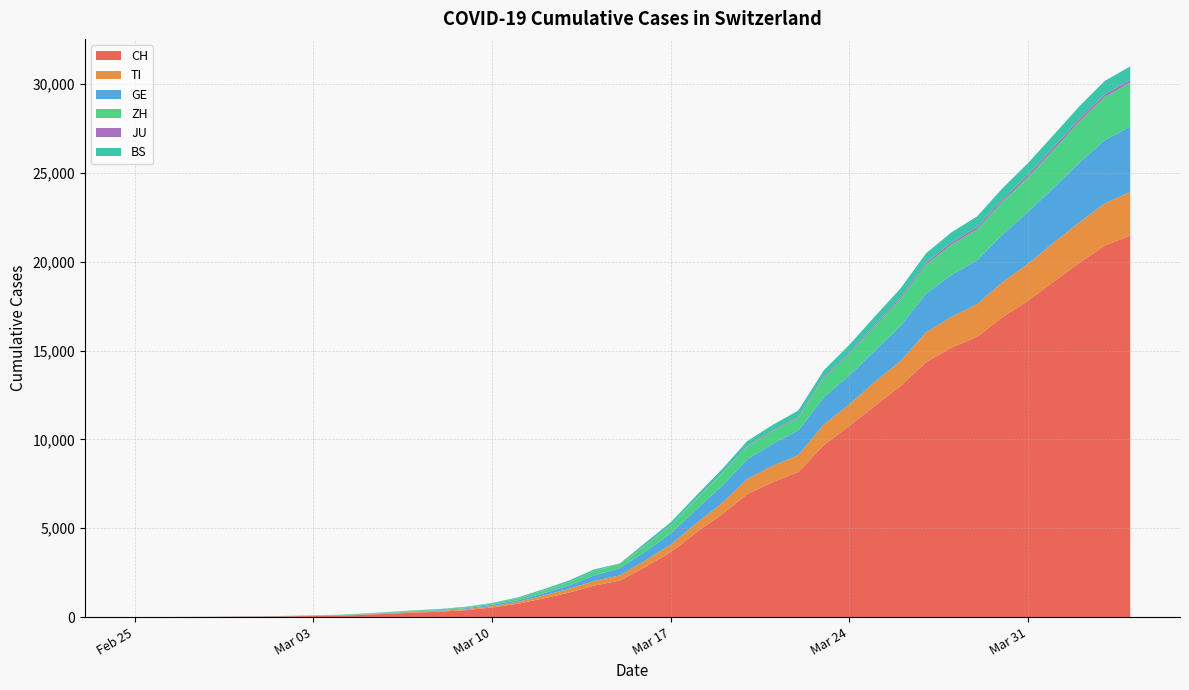

Reading left to right, transcribe all the data shown in this chart.

CH: 2020-02-25=0	2020-02-26=2	2020-02-27=6	2020-02-28=13	2020-02-29=22	2020-03-01=30	2020-03-02=42	2020-03-03=61	2020-03-04=84	2020-03-05=126	2020-03-06=194	2020-03-07=252	2020-03-08=304	2020-03-09=391	2020-03-10=542	2020-03-11=749	2020-03-12=1046	2020-03-13=1374	2020-03-14=1769	2020-03-15=2053	2020-03-16=2818	2020-03-17=3652	2020-03-18=4768	2020-03-19=5765	2020-03-20=6924	2020-03-21=7599	2020-03-22=8173	2020-03-23=9680	2020-03-24=10767	2020-03-25=11891	2020-03-26=13005	2020-03-27=14338	2020-03-28=15170	2020-03-29=15768	2020-03-30=16884	2020-03-31=17801	2020-04-01=18868	2020-04-02=19934	2020-04-03=20900	2020-04-04=21470
TI: 2020-02-25=0	2020-02-26=1	2020-02-27=1	2020-02-28=1	2020-02-29=2	2020-03-01=2	2020-03-02=4	2020-03-03=8	2020-03-04=13	2020-03-05=25	2020-03-06=28	2020-03-07=41	2020-03-08=49	2020-03-09=61	2020-03-10=75	2020-03-11=108	2020-03-12=163	2020-03-13=206	2020-03-14=265	2020-03-15=293	2020-03-16=368	2020-03-17=426	2020-03-18=511	2020-03-19=638	2020-03-20=849	2020-03-21=916	2020-03-22=945	2020-03-23=1162	2020-03-24=1209	2020-03-25=1354	2020-03-26=1401	2020-03-27=1688	2020-03-28=1727	2020-03-29=1837	2020-03-30=1962	2020-03-31=2091	2020-04-01=2195	2020-04-02=2271	2020-04-03=2377	2020-04-04=2442
GE: 2020-02-25=0	2020-02-26=1	2020-02-27=1	2020-02-28=4	2020-02-29=7	2020-03-01=10	2020-03-02=11	2020-03-03=14	2020-03-04=14	2020-03-05=17	2020-03-06=21	2020-03-07=32	2020-03-08=40	2020-03-09=50	2020-03-10=75	2020-03-11=91	2020-03-12=123	2020-03-13=197	2020-03-14=310	2020-03-15=403	2020-03-16=497	2020-03-17=633	2020-03-18=778	2020-03-19=967	2020-03-20=1110	2020-03-21=1241	2020-03-22=1383	2020-03-23=1532	2020-03-24=1632	2020-03-25=1755	2020-03-26=1981	2020-03-27=2169	2020-03-28=2365	2020-03-29=2472	2020-03-30=2682	2020-03-31=2914	2020-04-01=3094	2020-04-02=3354	2020-04-03=3553	2020-04-04=3685
ZH: 2020-02-25=0	2020-02-26=0	2020-02-27=2	2020-02-28=2	2020-02-29=6	2020-03-01=7	2020-03-02=11	2020-03-03=14	2020-03-04=16	2020-03-05=24	2020-03-06=30	2020-03-07=35	2020-03-08=41	2020-03-09=50	2020-03-10=63	2020-03-11=102	2020-03-12=141	2020-03-13=164	2020-03-14=219	2020-03-15=251	2020-03-16=327	2020-03-17=430	2020-03-18=569	2020-03-19=680	2020-03-20=712	2020-03-21=712	2020-03-22=712	2020-03-23=1076	2020-03-24=1224	2020-03-25=1371	2020-03-26=1503	2020-03-27=1630	2020-03-28=1704	2020-03-29=1736	2020-03-30=1862	2020-03-31=1953	2020-04-01=2142	2020-04-02=2306	2020-04-03=2434	2020-04-04=2467
JU: 2020-02-25=0	2020-02-26=0	2020-02-27=1	2020-02-28=1	2020-02-29=1	2020-03-01=1	2020-03-02=1	2020-03-03=2	2020-03-04=2	2020-03-05=4	2020-03-06=4	2020-03-07=5	2020-03-08=5	2020-03-09=7	2020-03-10=7	2020-03-11=7	2020-03-12=12	2020-03-13=17	2020-03-14=18	2020-03-15=19	2020-03-16=25	2020-03-17=29	2020-03-18=32	2020-03-19=36	2020-03-20=44	2020-03-21=54	2020-03-22=61	2020-03-23=69	2020-03-24=82	2020-03-25=92	2020-03-26=100	2020-03-27=114	2020-03-28=119	2020-03-29=127	2020-03-30=128	2020-03-31=140	2020-04-01=145	2020-04-02=149	2020-04-03=149	2020-04-04=154
BS: 2020-02-25=0	2020-02-26=0	2020-02-27=1	2020-02-28=1	2020-02-29=1	2020-03-01=1	2020-03-02=1	2020-03-03=3	2020-03-04=3	2020-03-05=8	2020-03-06=15	2020-03-07=21	2020-03-08=24	2020-03-09=28	2020-03-10=33	2020-03-11=49	2020-03-12=73	2020-03-13=92	2020-03-14=100	2020-03-15=0	2020-03-16=143	2020-03-17=164	2020-03-18=181	2020-03-19=220	2020-03-20=270	2020-03-21=297	2020-03-22=356	2020-03-23=374	2020-03-24=410	2020-03-25=462	2020-03-26=501	2020-03-27=530	2020-03-28=569	2020-03-29=605	2020-03-30=617	2020-03-31=653	2020-04-01=687	2020-04-02=714	2020-04-03=754	2020-04-04=767